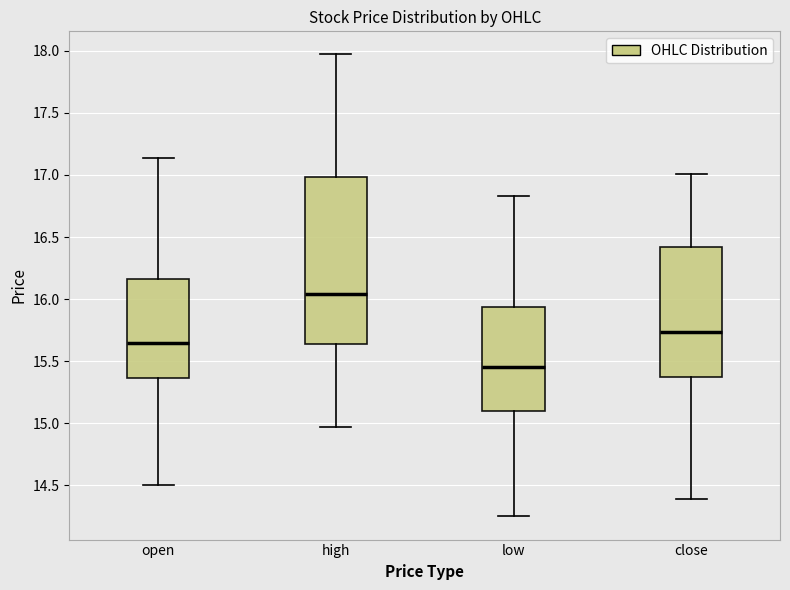

Reading left to right, read every box against the y-axis: the position of its median line, the range the box covers, and the ends of its whiskers. The values are not printed on the chart, so give them approximately, as read against the axis.

open: median 15.65, box 15.35 to 16.15, whiskers 14.50 to 17.15
high: median 16.05, box 15.65 to 17.00, whiskers 14.95 to 17.95
low: median 15.45, box 15.10 to 15.95, whiskers 14.25 to 16.85
close: median 15.75, box 15.35 to 16.40, whiskers 14.40 to 17.00